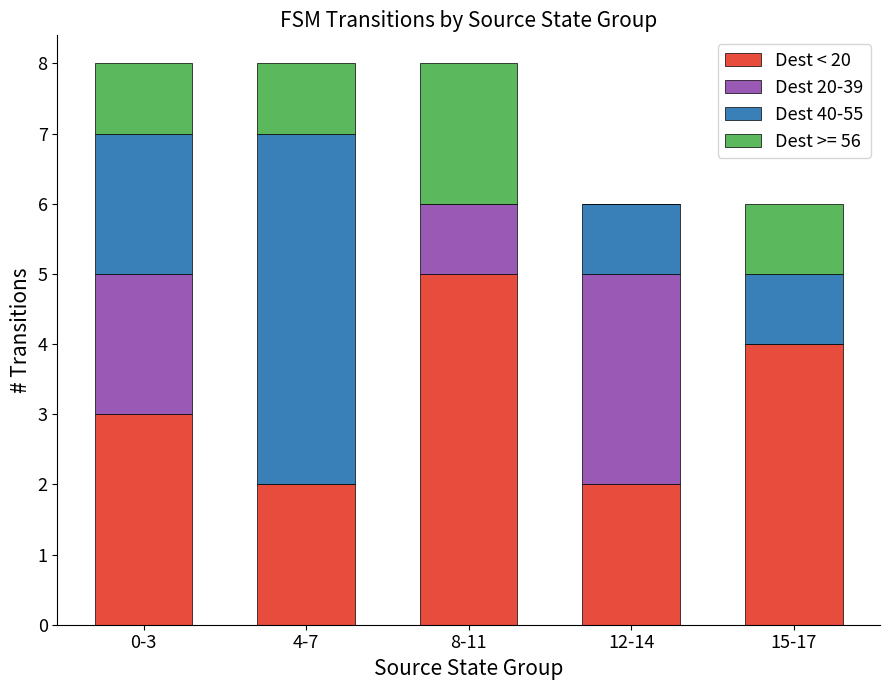

Reading left to right, list the values for the Dest < 20 series.

0-3=3	4-7=2	8-11=5	12-14=2	15-17=4